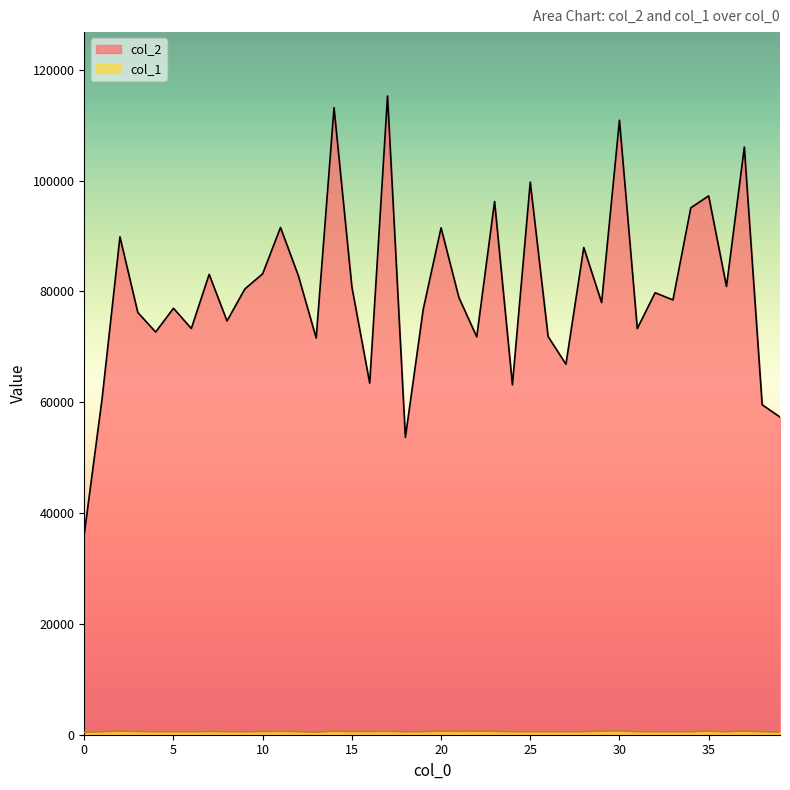

What is the difference between the col_1 values at 35 and 36?

141